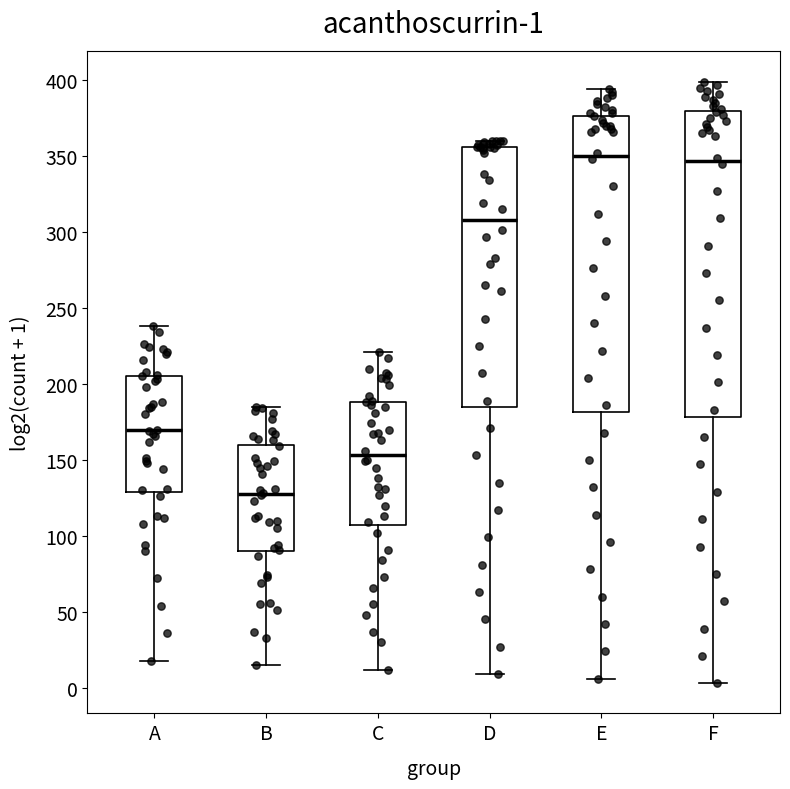

Comparing the boxes themselves (not the whiskers), which one is the tallest?

F